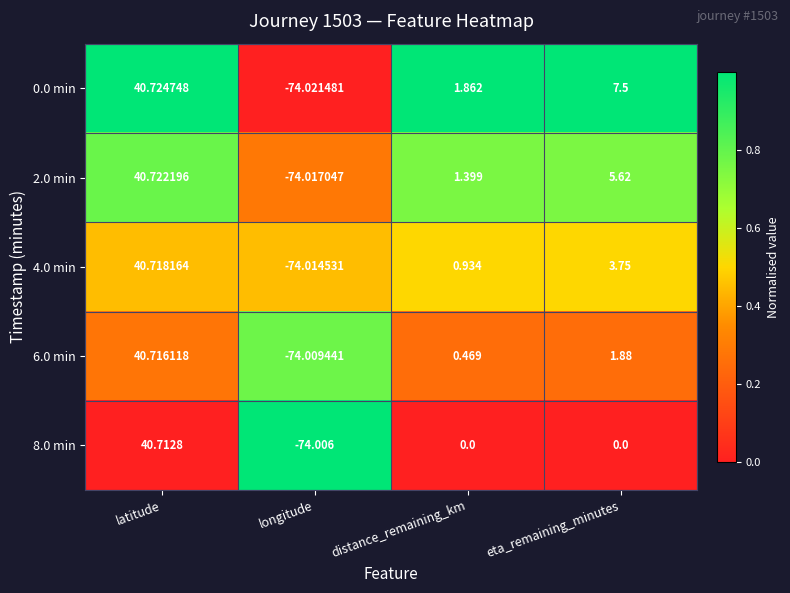

At which category does the chart reach its minimum across all series?

longitude